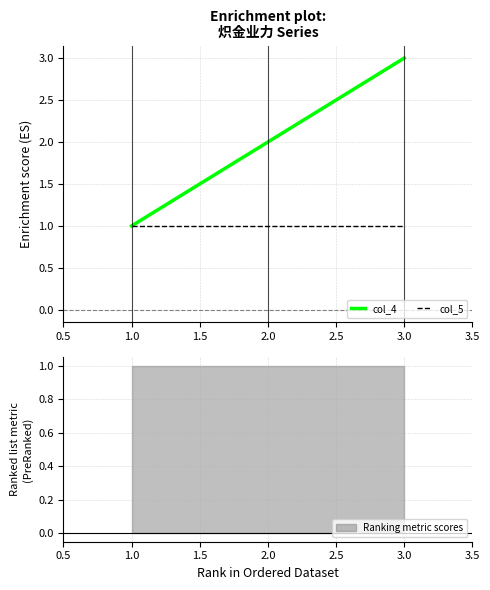

Is it true that col_4 equals 3 at 2.0?

False